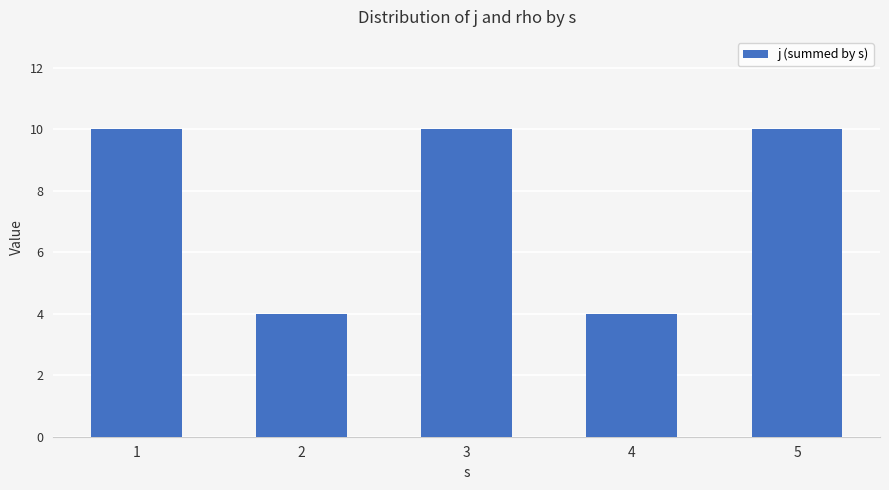

The value at 2 is 6. True or false?

False